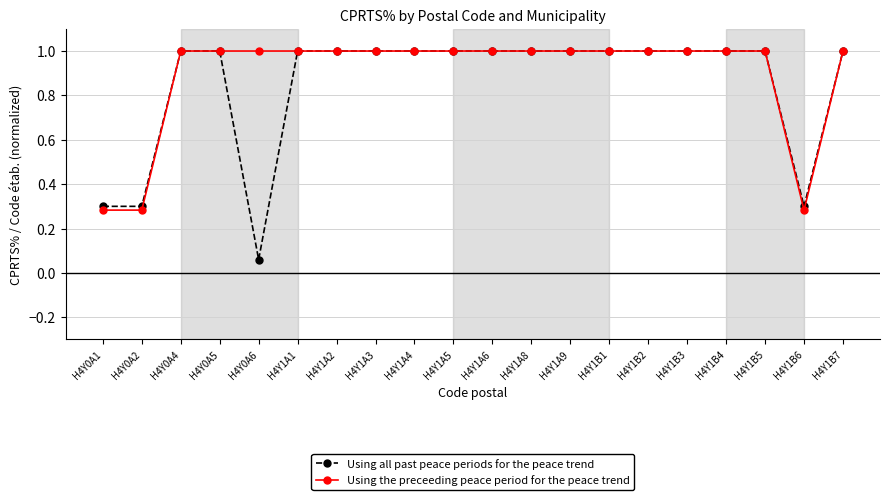

Between H4Y0A2 and H4Y1B1, which series saw the biggest shift?

Using the preceeding peace period for the peace trend